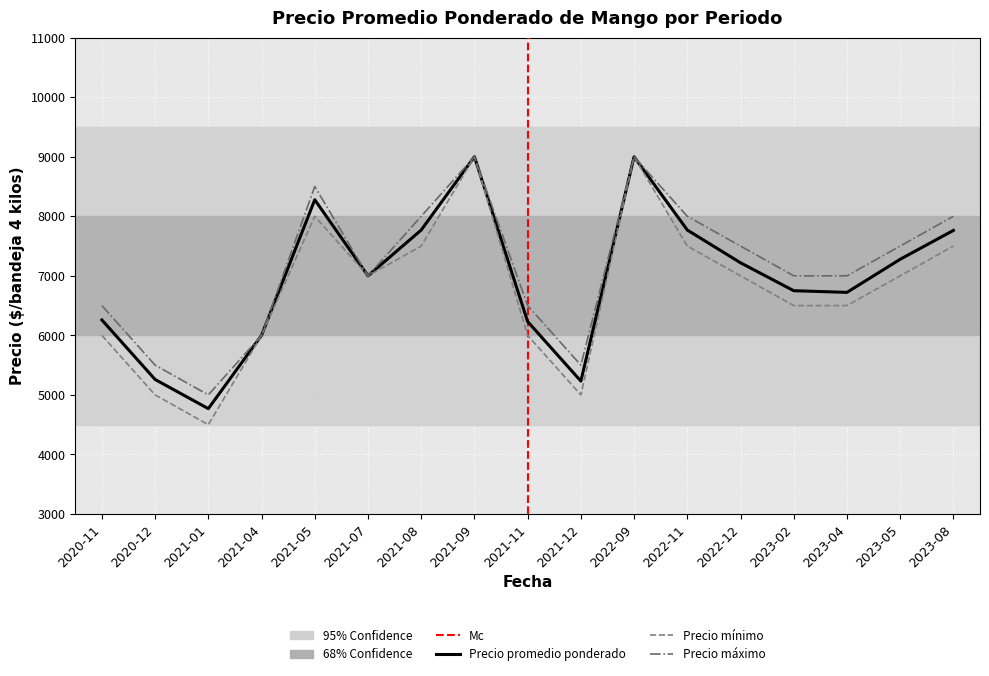

Where is the first local minimum for Precio maximo?

2021-01